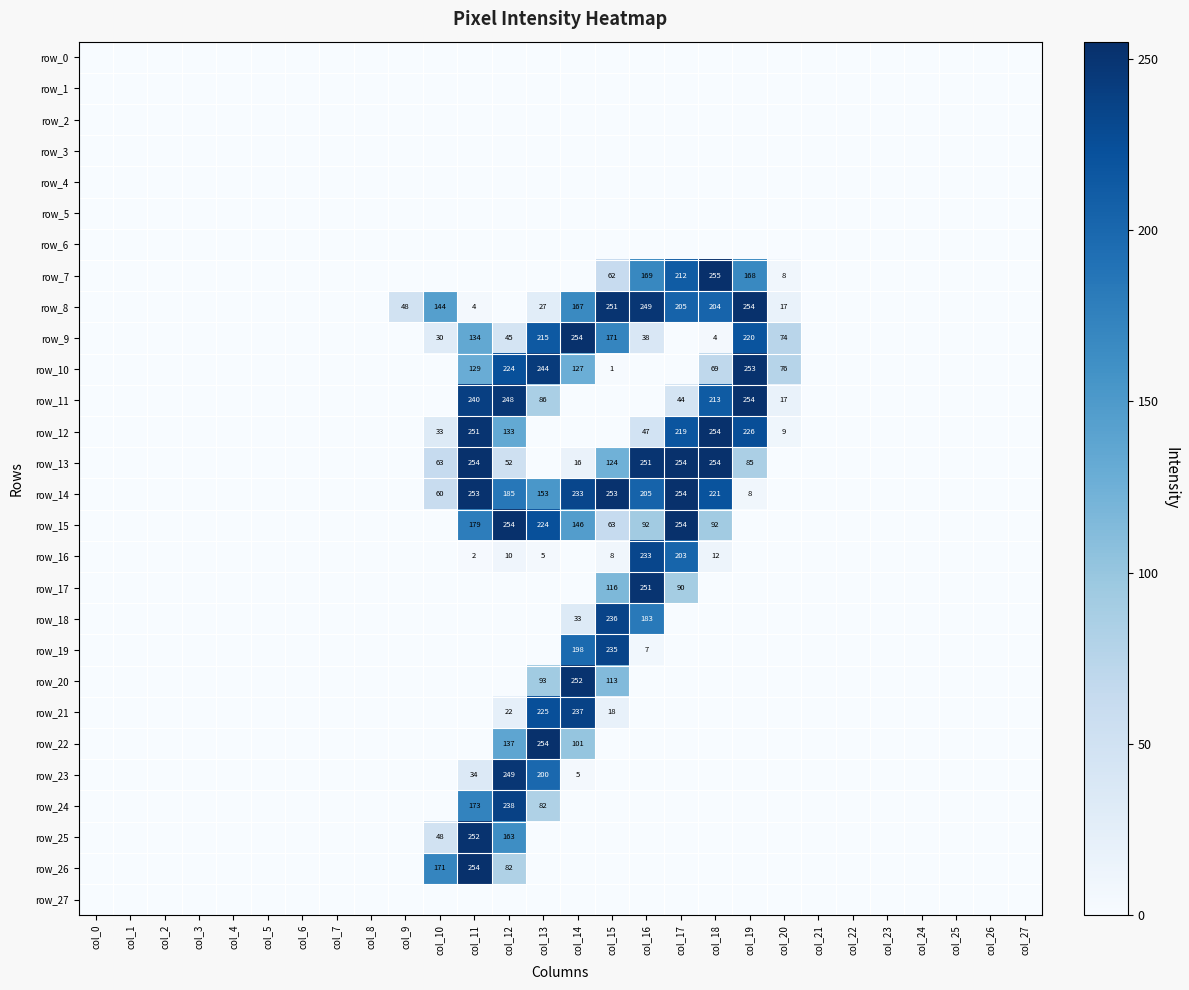

How many categories are shown in the chart?

28